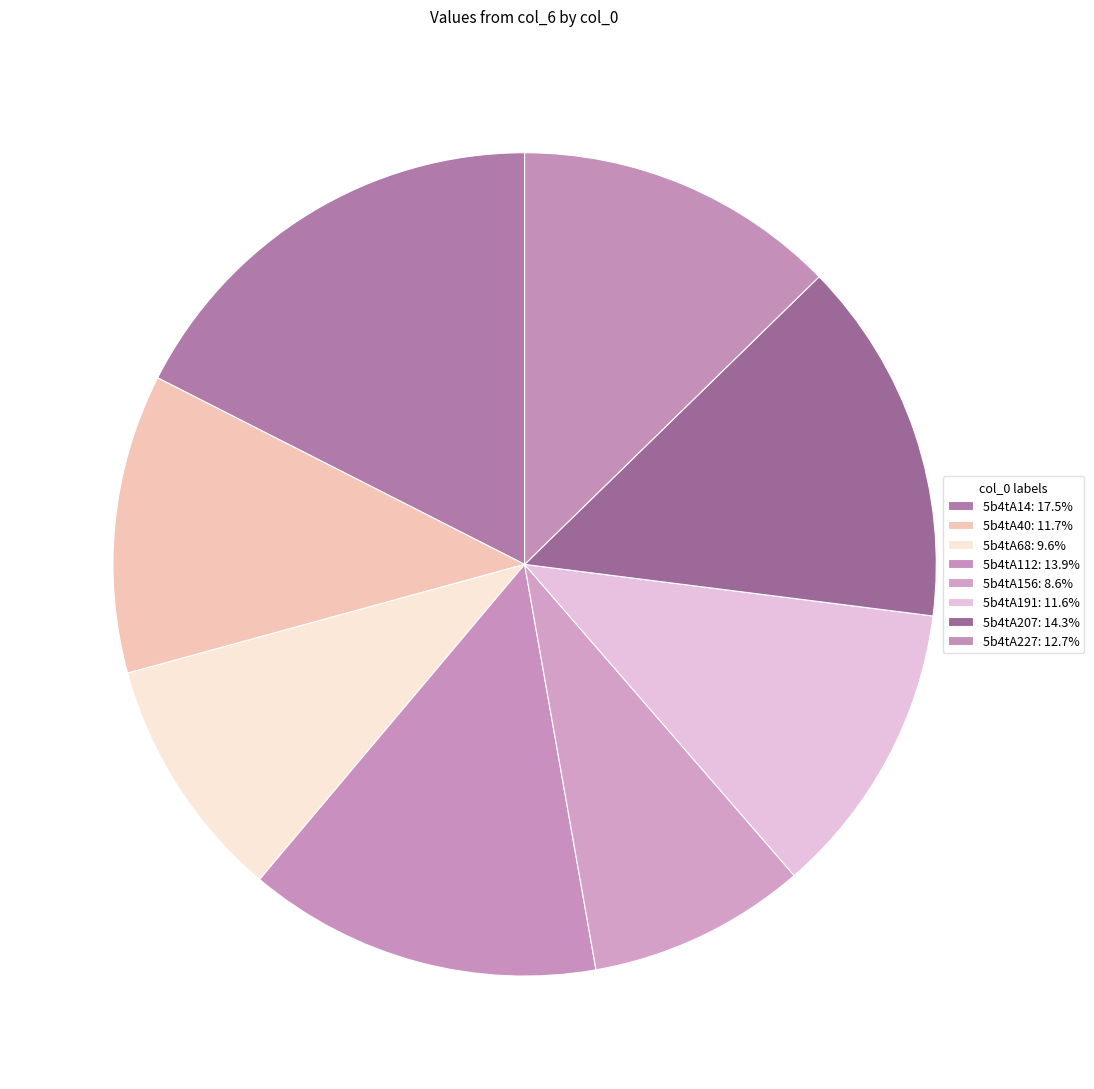

Rank the categories by value from lowest to highest.

5b4tA156, 5b4tA68, 5b4tA191, 5b4tA40, 5b4tA227, 5b4tA112, 5b4tA207, 5b4tA14